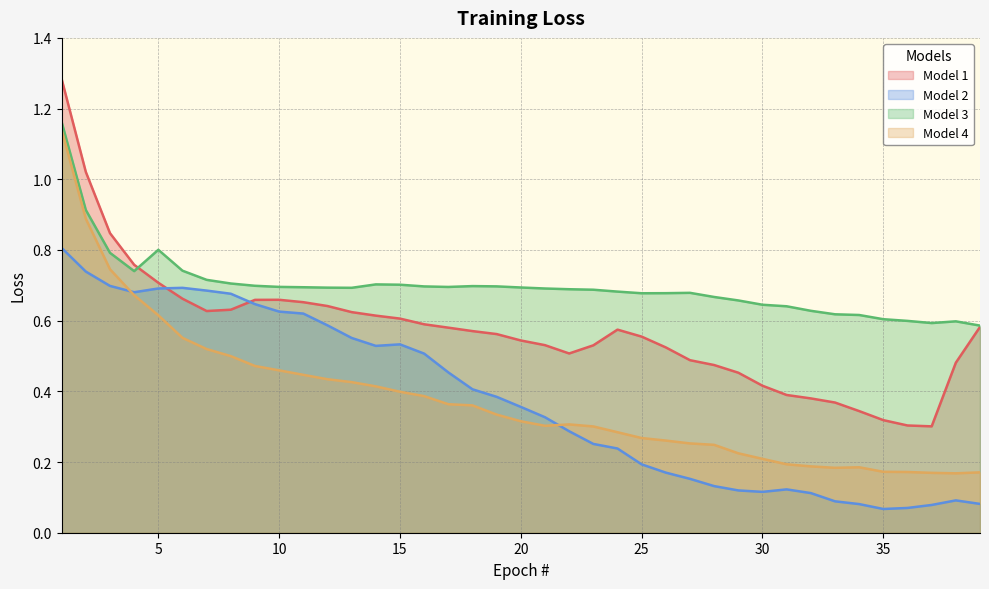

Rank the series by their maximum value, from highest to lowest.

Model 1, Model 3, Model 4, Model 2